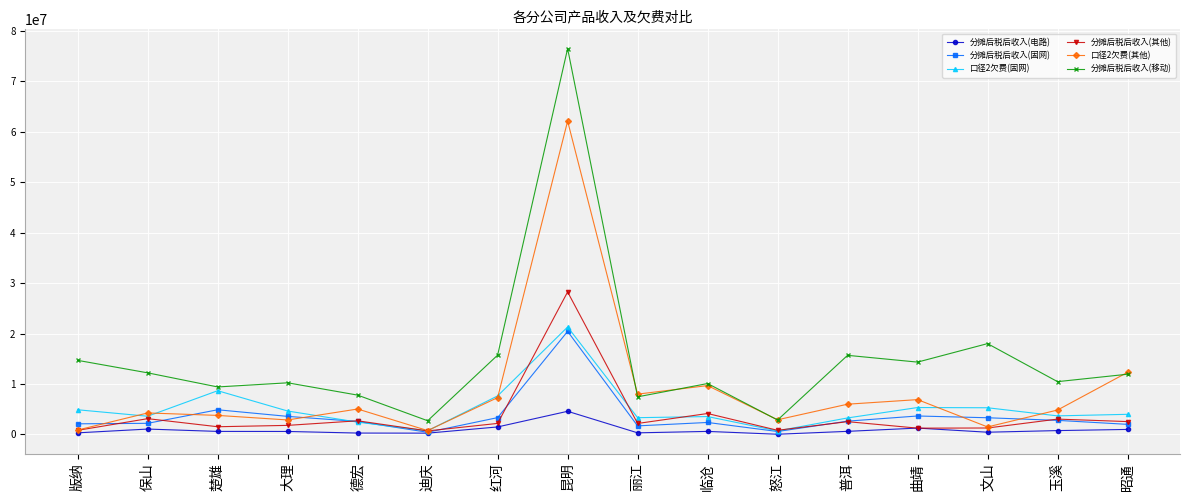

What is the value of the 口径2欠费(固网) point at the 6th from the left?

725185.9